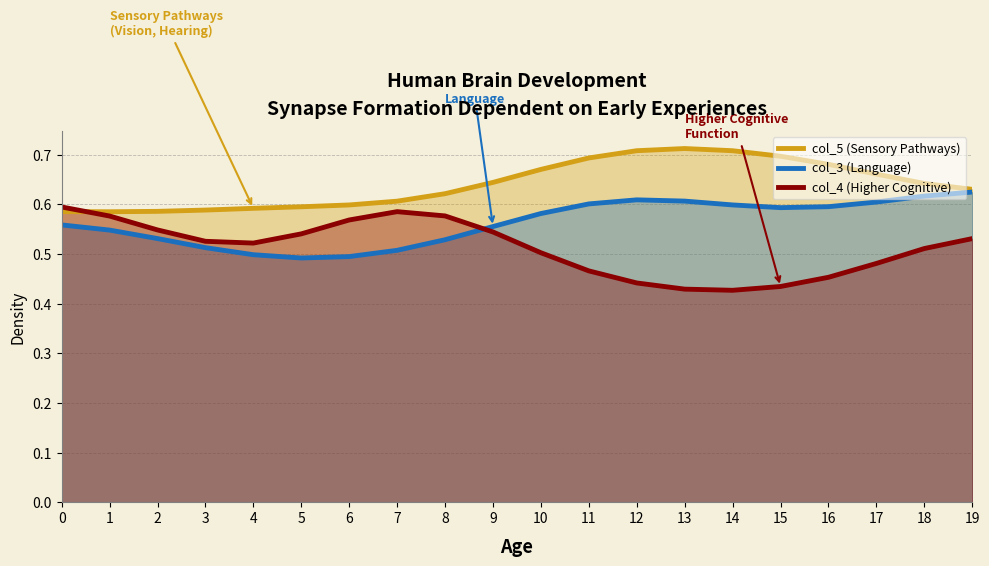

Which series has the widest spread of values?

col_4 (Higher Cognitive)